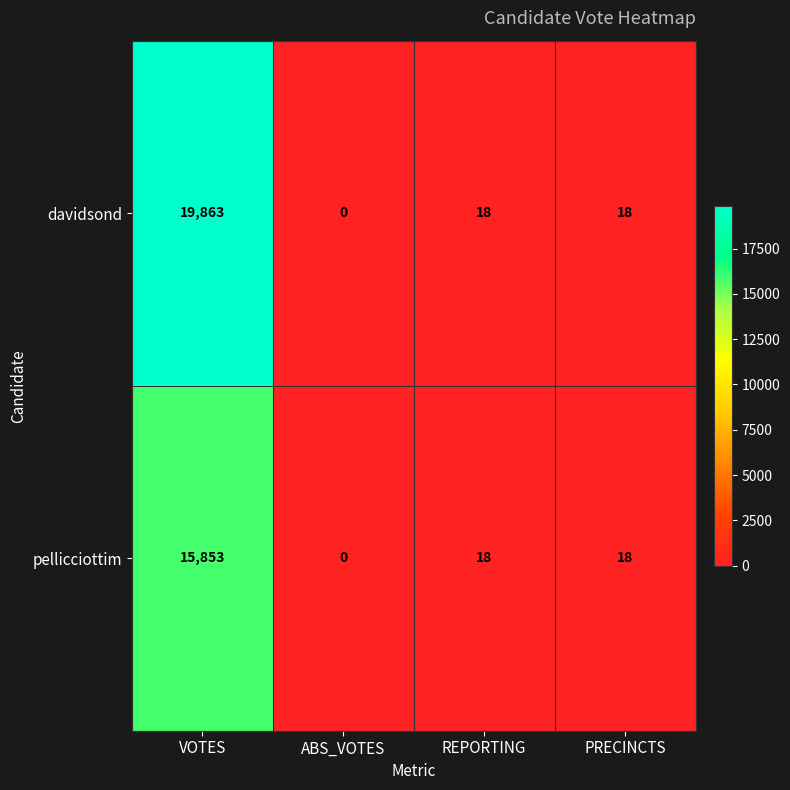

Reading left to right, transcribe all the data shown in this chart.

davidsond: 19863	0	18	18
pellicciottim: 15853	0	18	18